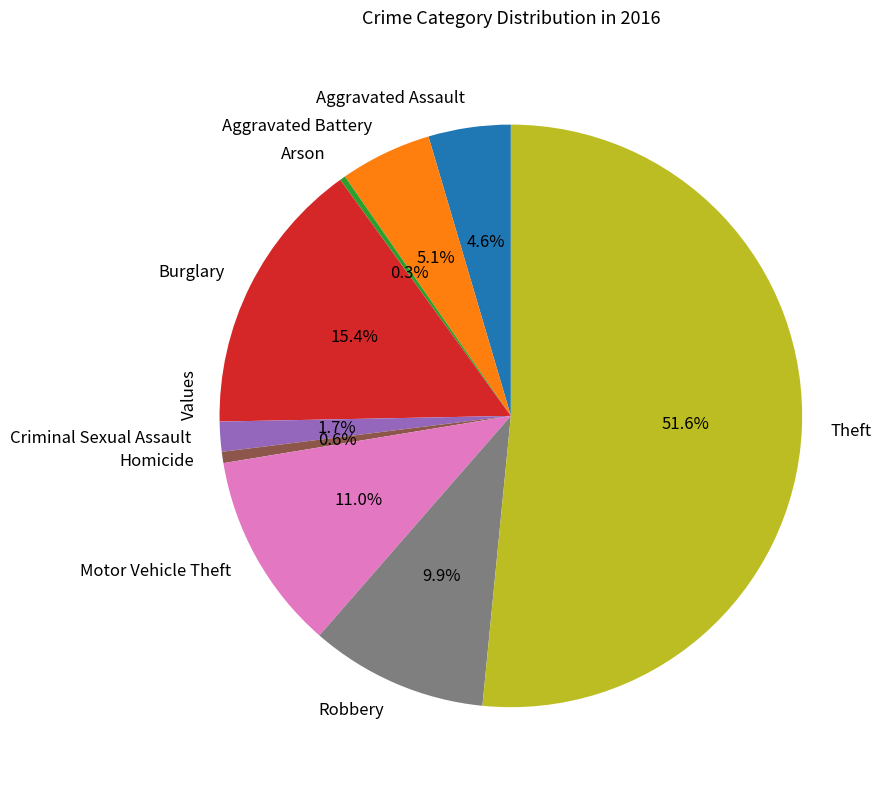

Approximately how many times larger is the value at Aggravated Assault compared to Burglary?

0.3